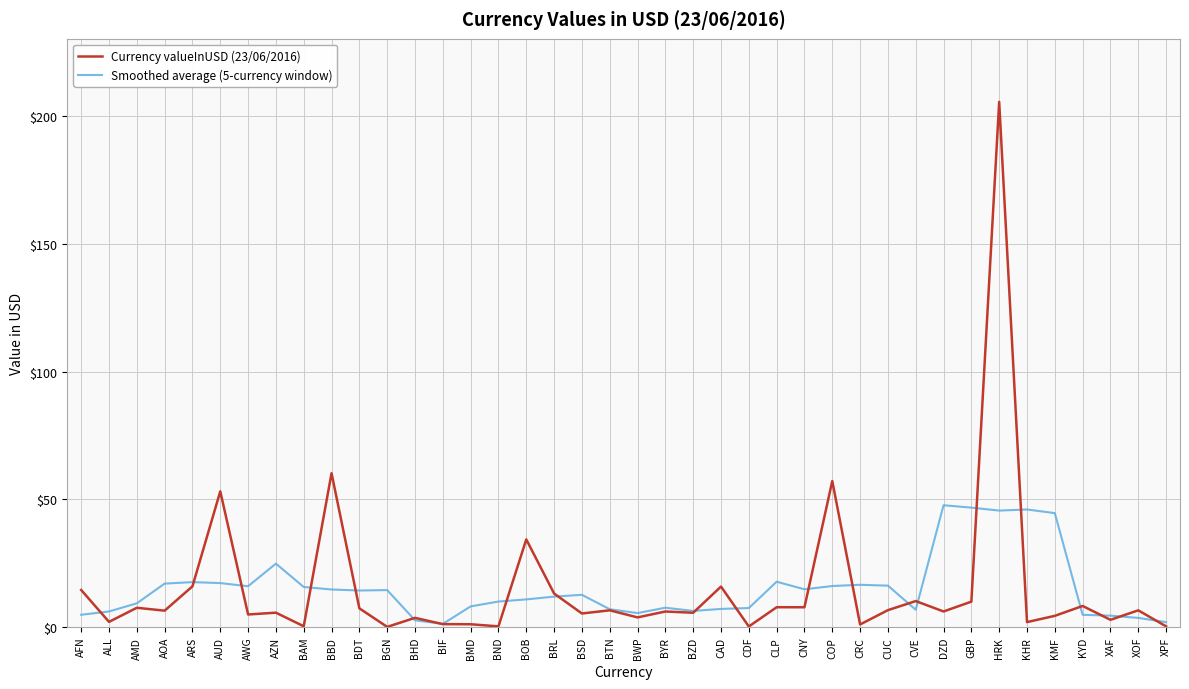

What is the maximum value shown in the chart?

205.6